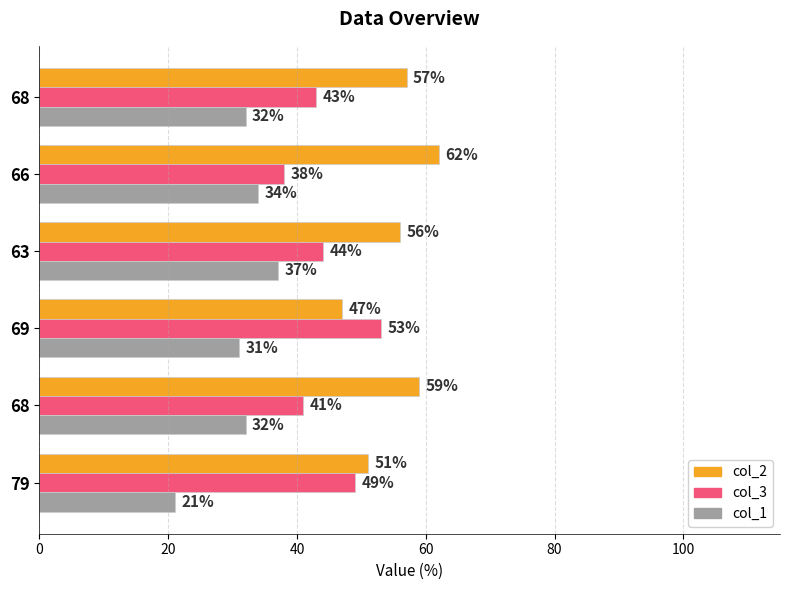

Count the col_2 values in the range 51 to 59.

4